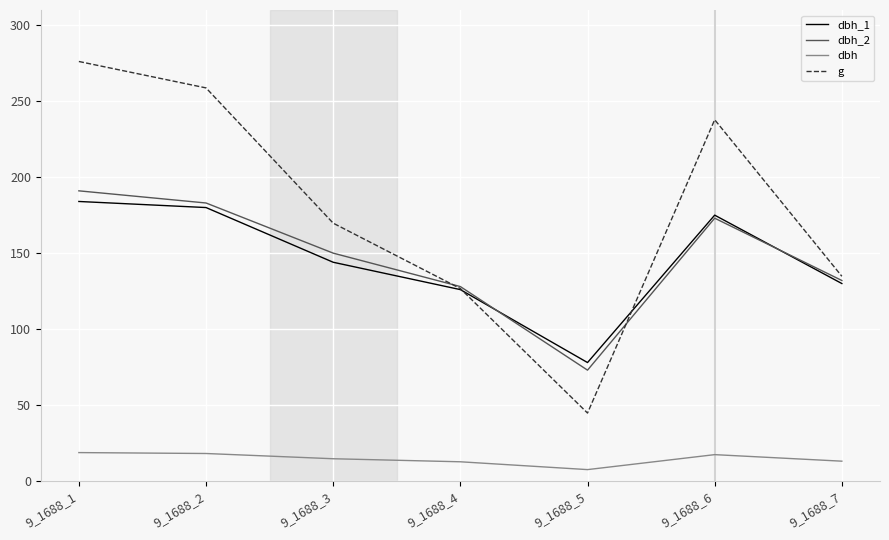

True or false: g has a value of 134.8 at 9_1688_7.

True